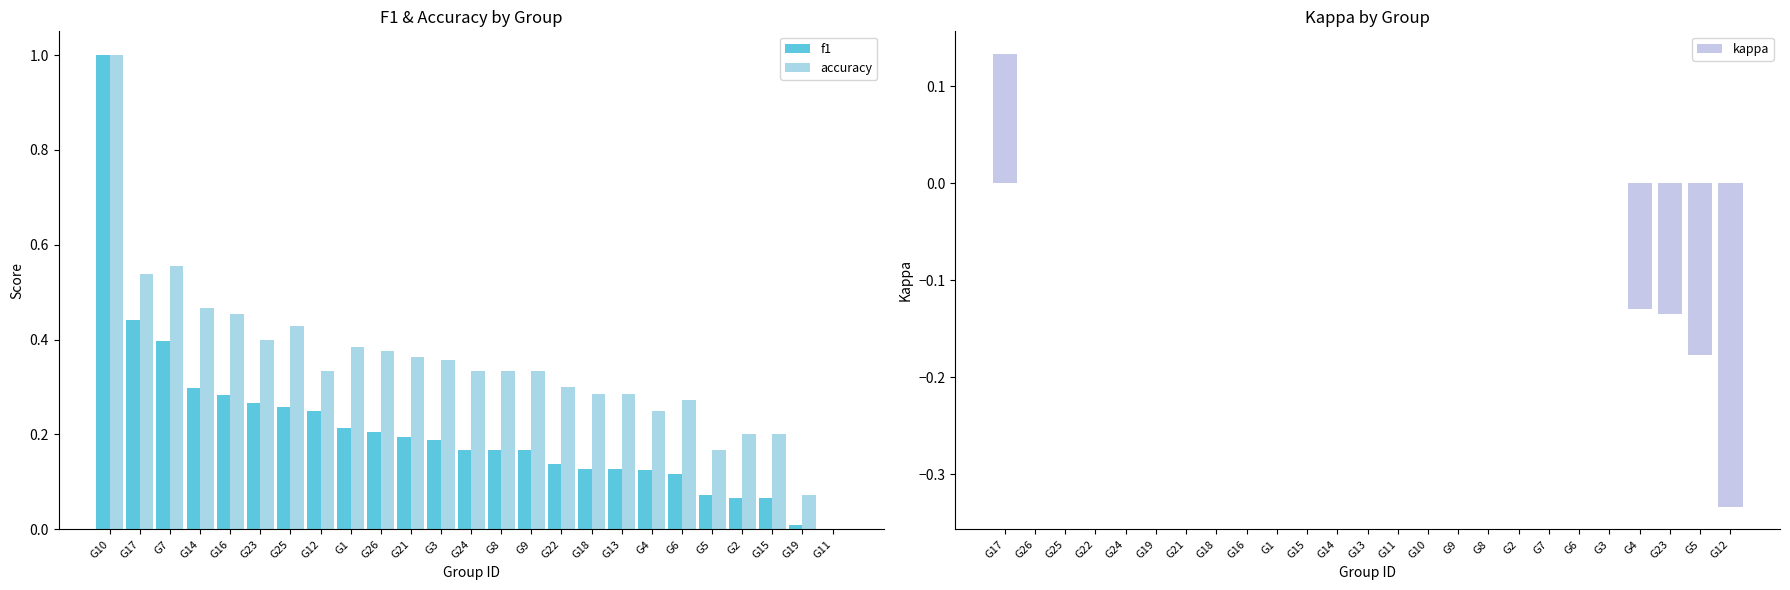

Which series has the largest range (max minus min)?

f1